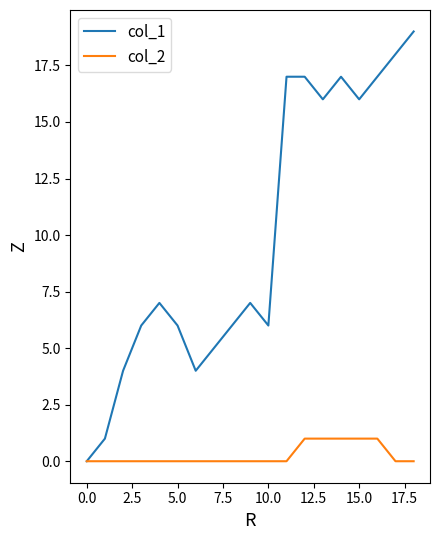

Which series has the largest range (max minus min)?

col_1